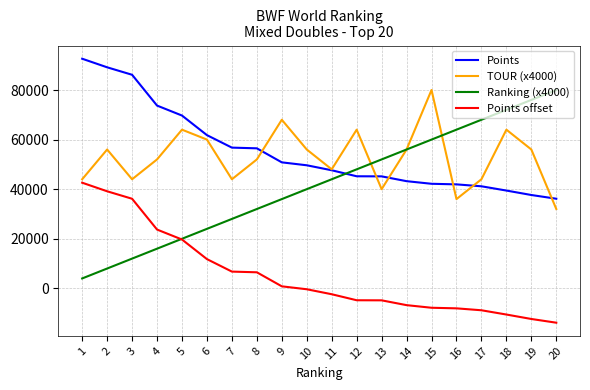

What is the spread (max minus min) of values at 15?

87823.0